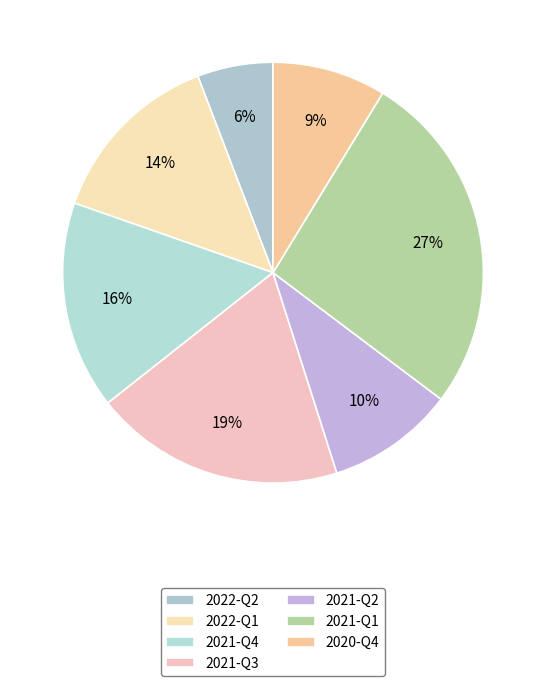

Count the number of slices in the pie.

7